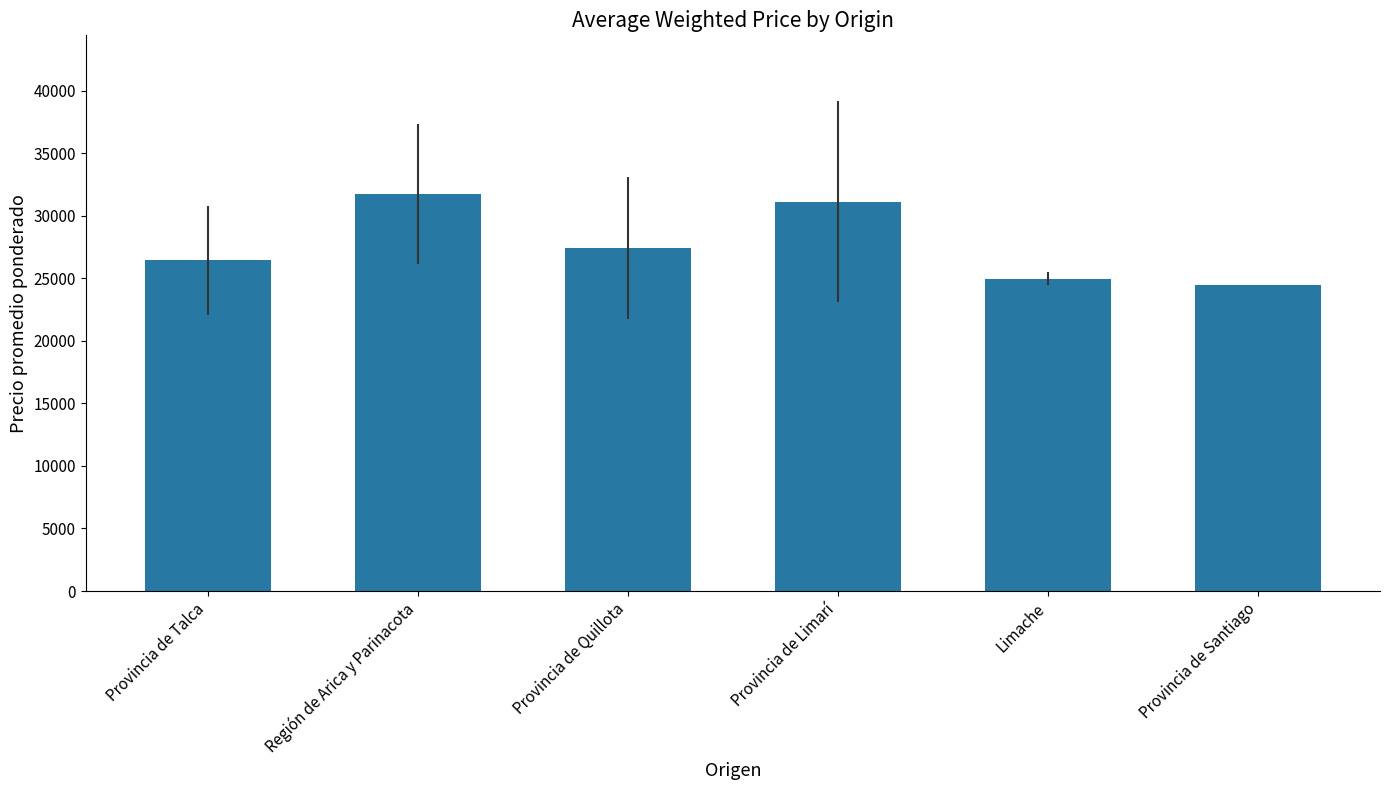

What is the ratio of the value at Limache to the value at Provincia de Santiago?

1.0